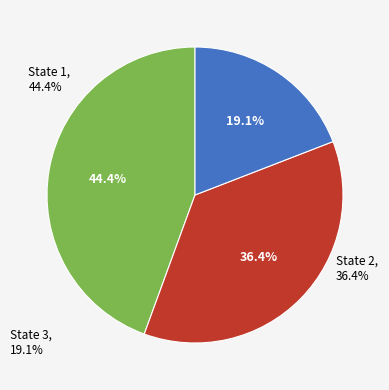

Does any single category account for the majority?

No